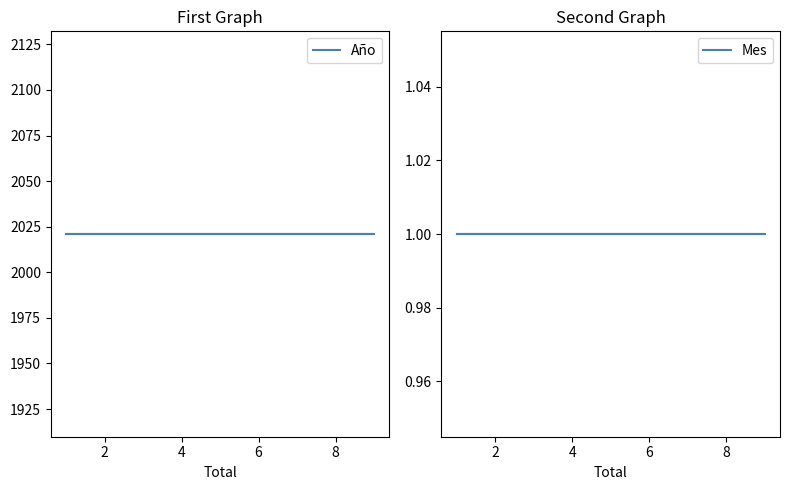

True or false: Mes and Año cross at least once.

False